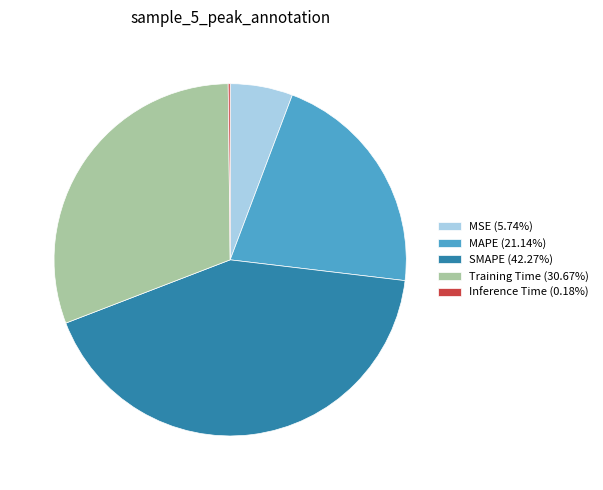

What is the ratio of the value at SMAPE (42.27%) to the value at MAPE (21.14%)?

2.0